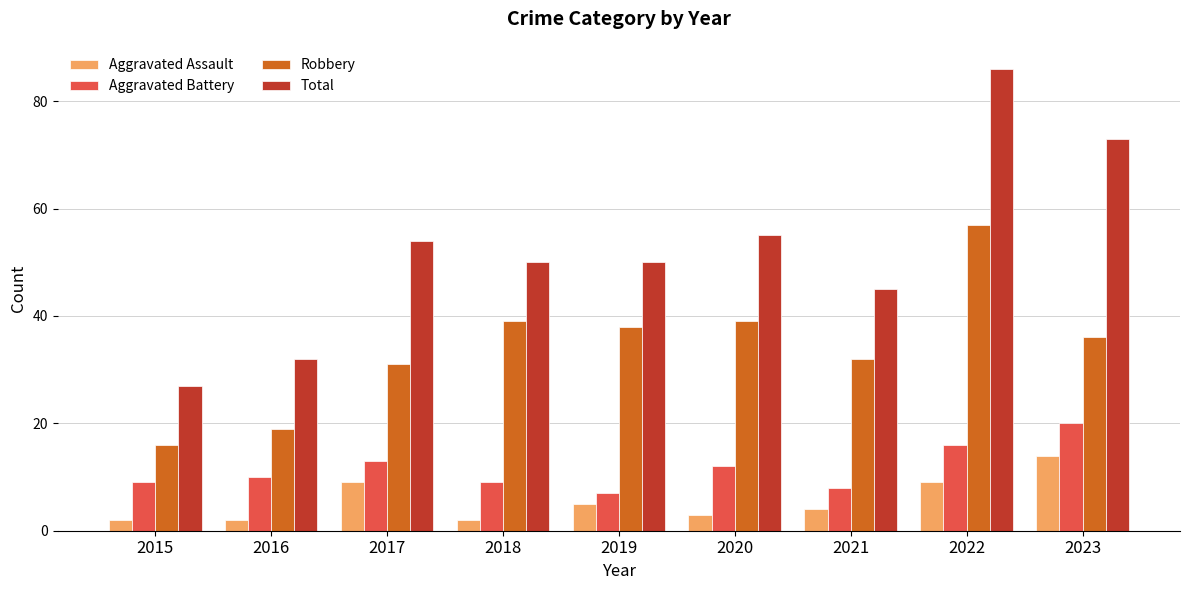

At 2020, list the series in order from largest to smallest.

Total, Robbery, Aggravated Battery, Aggravated Assault